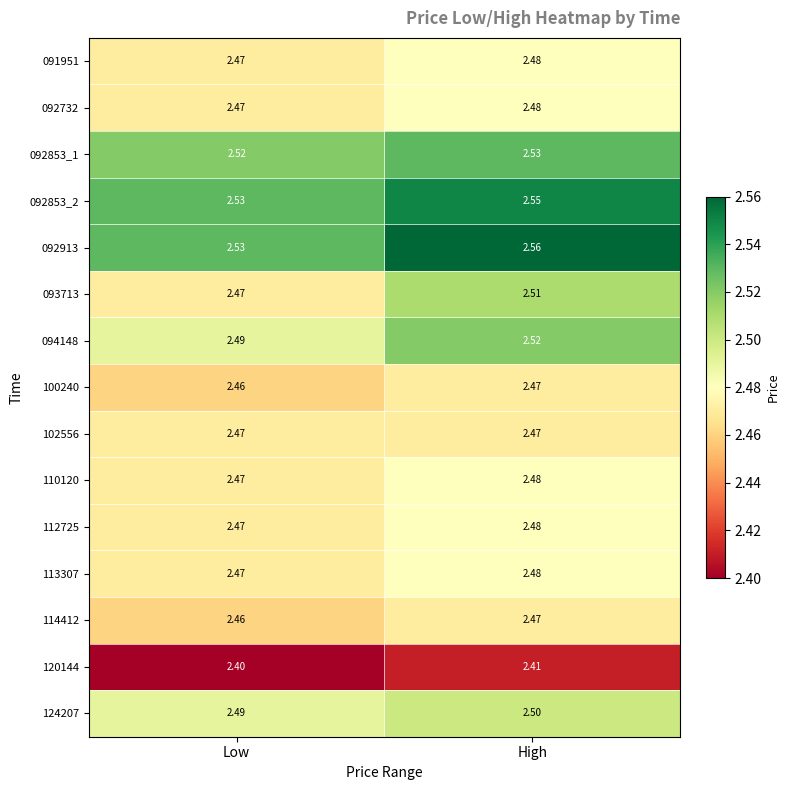

At which label is 124207 closest to 2?

Low